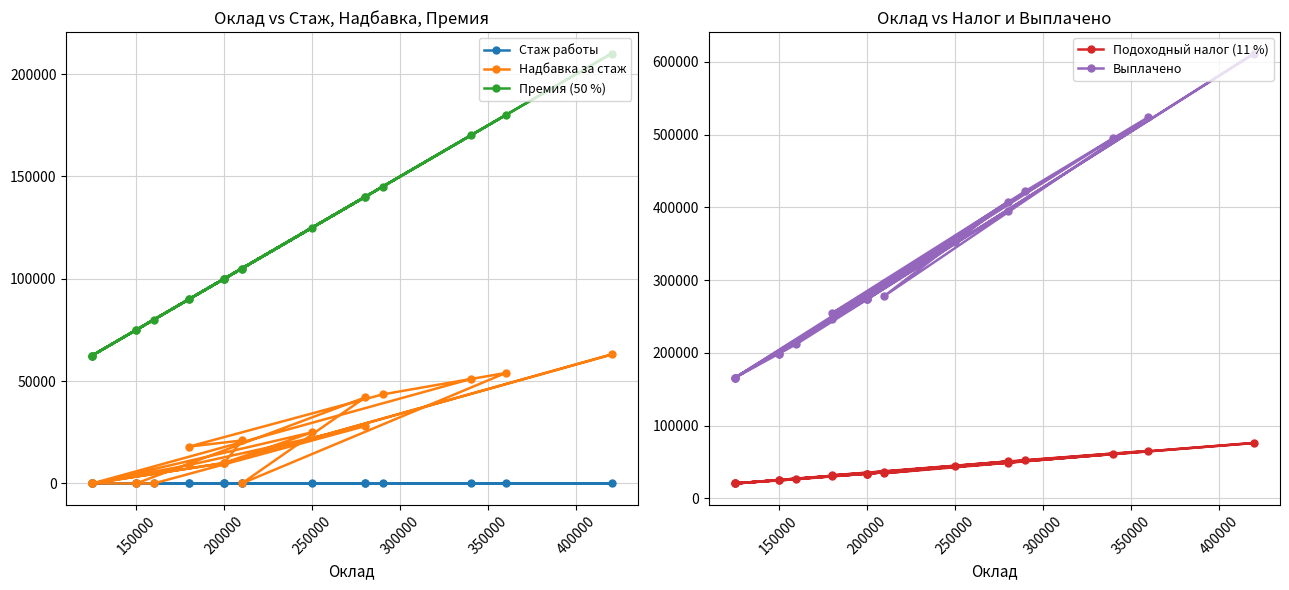

Reading left to right, transcribe all the data shown in this chart.

Стаж работы: 23	2	13	9	32	7	2	4	5	11	6	2	7	14	11	25	16	2	25	3
Надбавка за стаж: 51000	0	25000	10000	63000	10000	0	0	0	28000	9000	0	10000	21000	18000	43500	54000	0	42000	0
Премия (50 %): 170000	62500	125000	100000	210000	100000	62500	75000	80000	140000	90000	62500	100000	105000	90000	145000	180000	105000	140000	75000
Подоходный налог (11 %): 61710	20625	44000	34100	76230	34100	20625	24750	26400	49280	30690	20625	34100	36960	31680	52635	65340	34650	50820	24750
Выплачено: 494870	165625	353000	273700	611310	273700	165625	198750	212000	395360	246330	165625	273700	296520	254160	422095	523980	278250	407540	198750